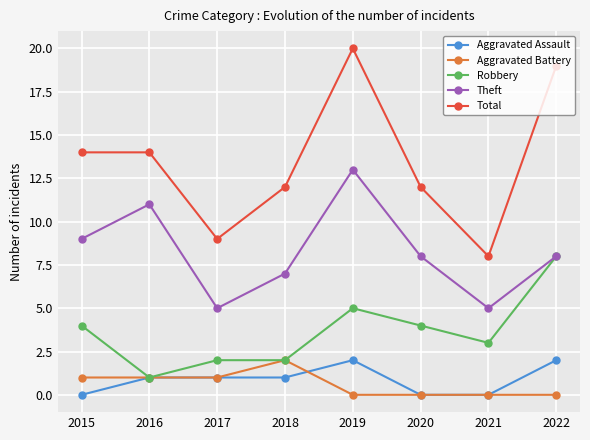

Rank the series at 2019 from highest to lowest value.

Total, Theft, Robbery, Aggravated Assault, Aggravated Battery